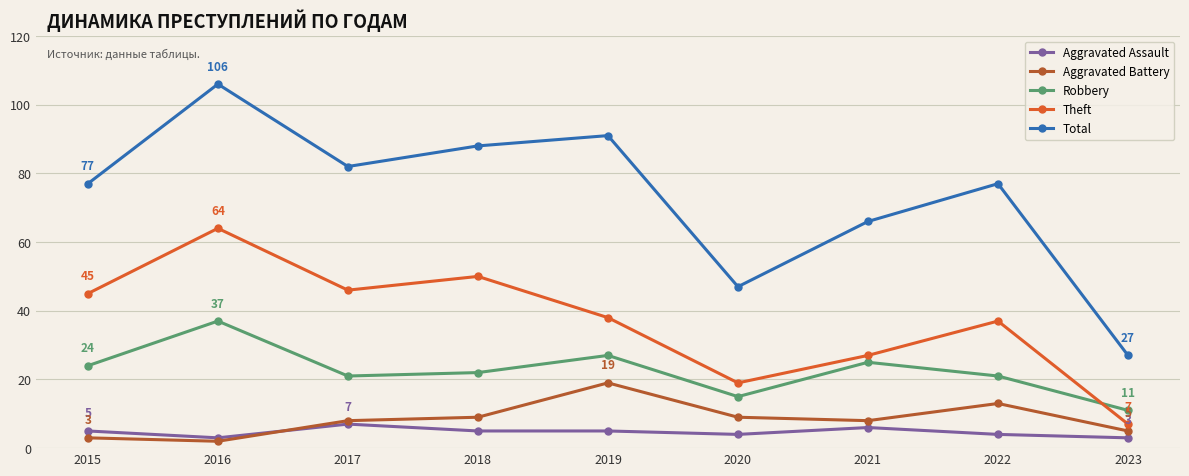

What value does the Total series have at 2022?

77